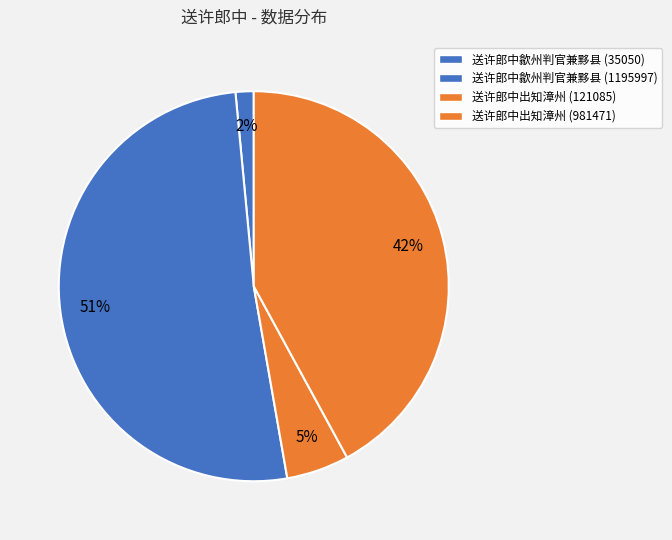

How many segments does this pie chart have?

4